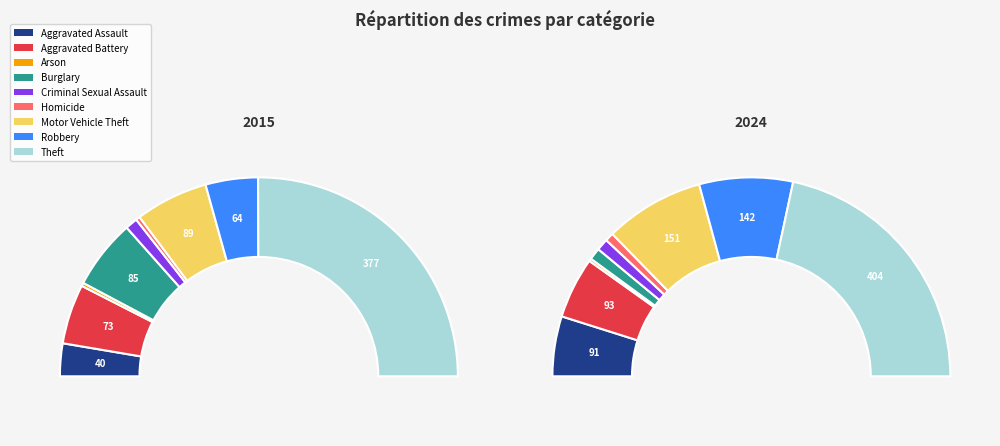

What percentage do values_2015 and 8 together represent?

53.2%